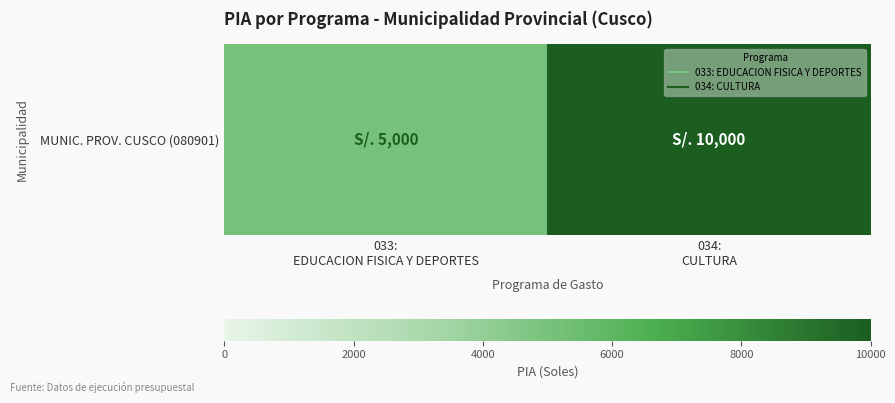

Reading right to left, what are all the values shown in this chart?

10000	5000